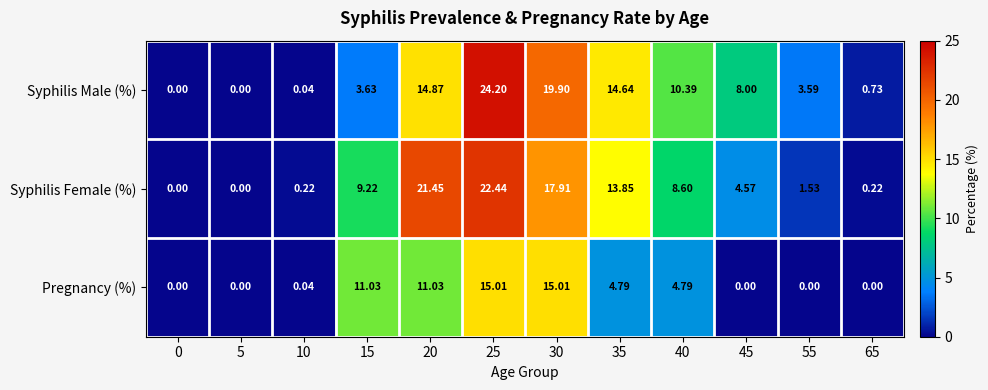

Which series has the largest range (max minus min)?

Syphilis Male (%)